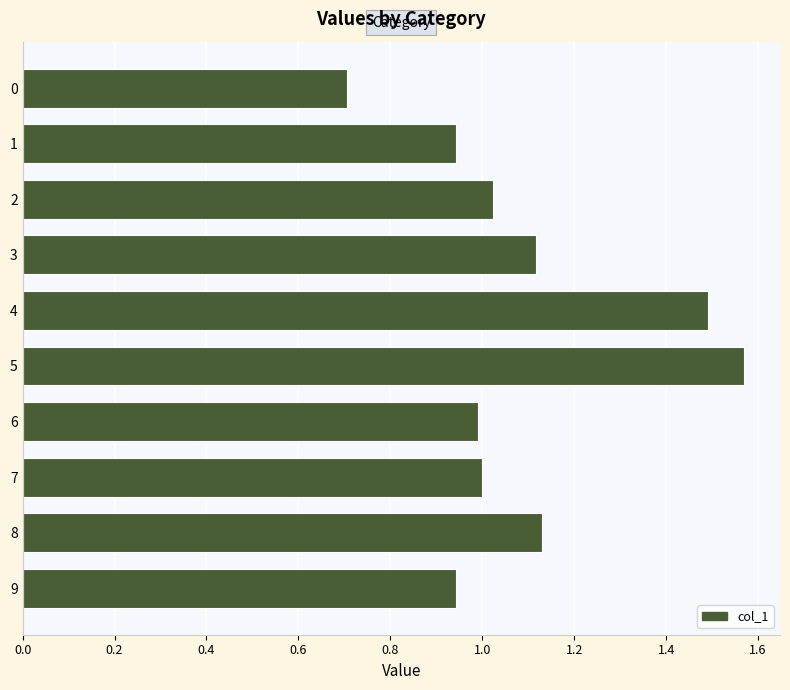

How many categories are shown in the chart?

10